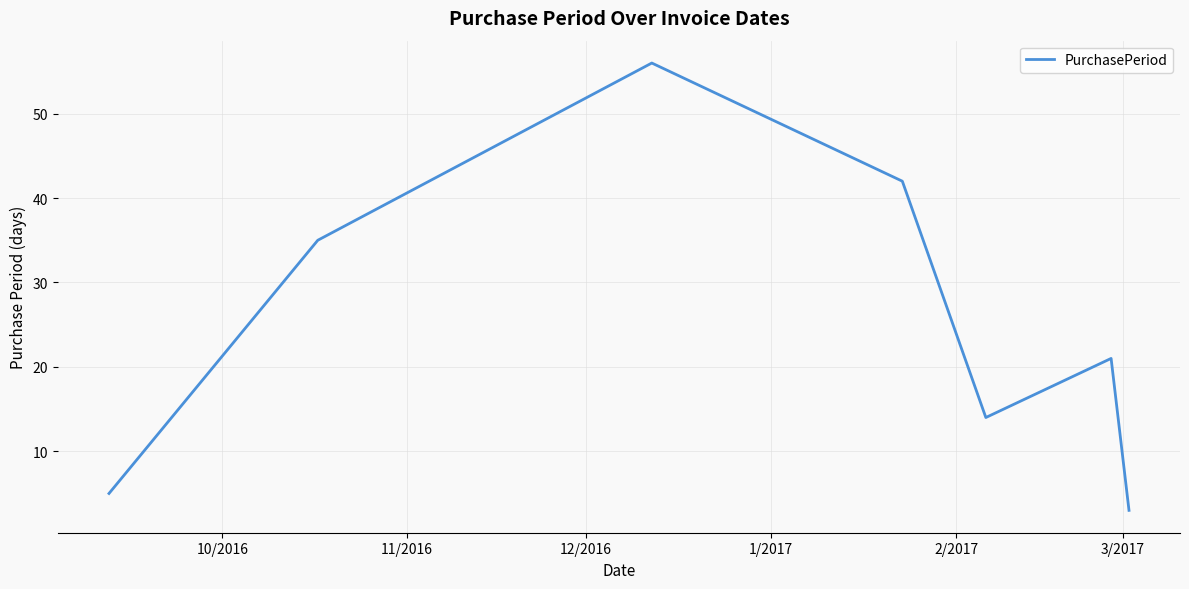

How many interior local peaks (higher than both neighbors) does the data have?

2